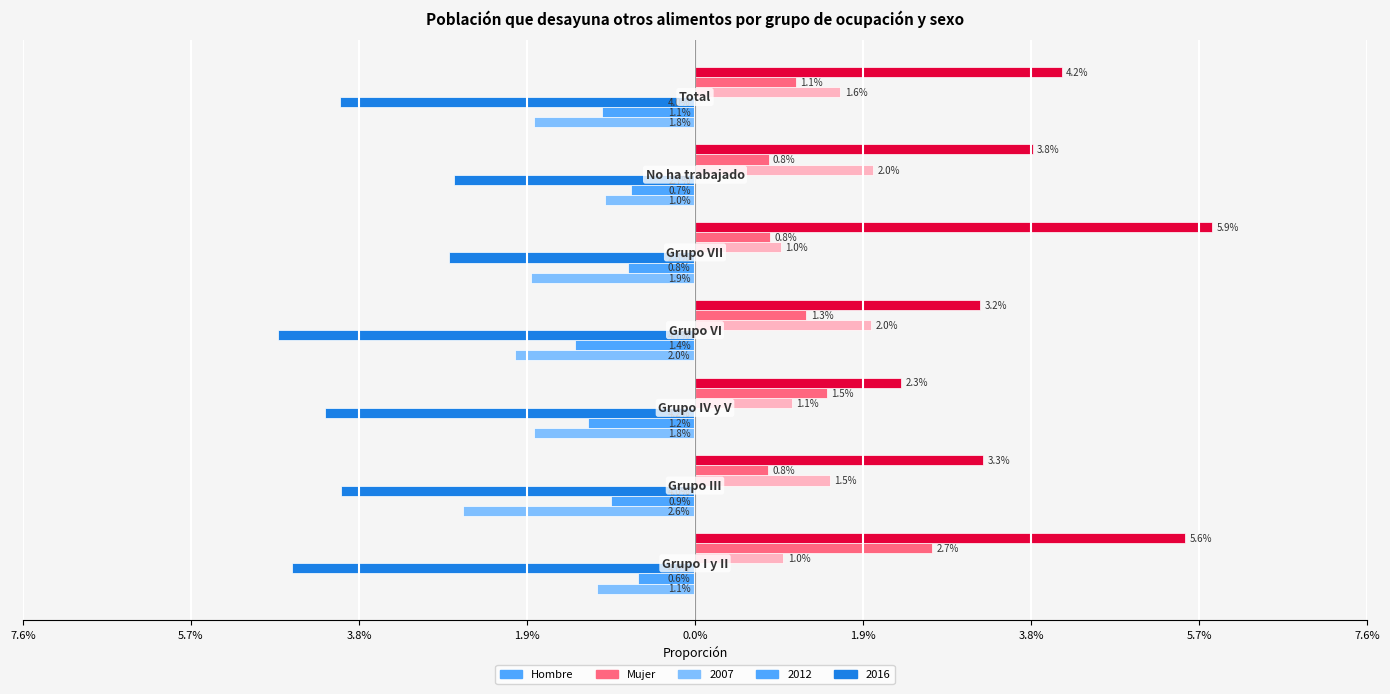

Is it true that Hombre 2007 equals -0.0 at 1.9%?

True